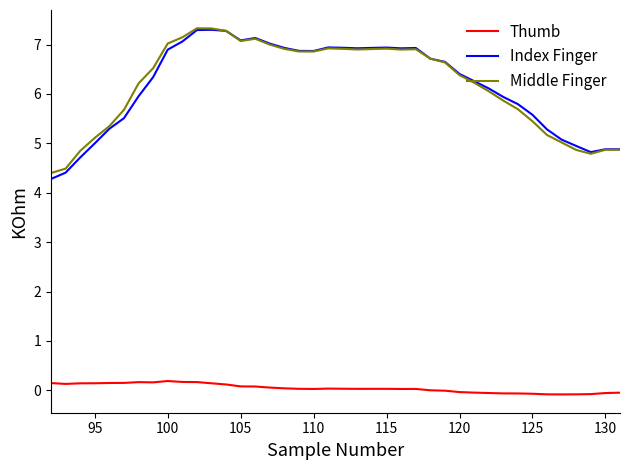

What is the maximum value shown in the chart?

7.3